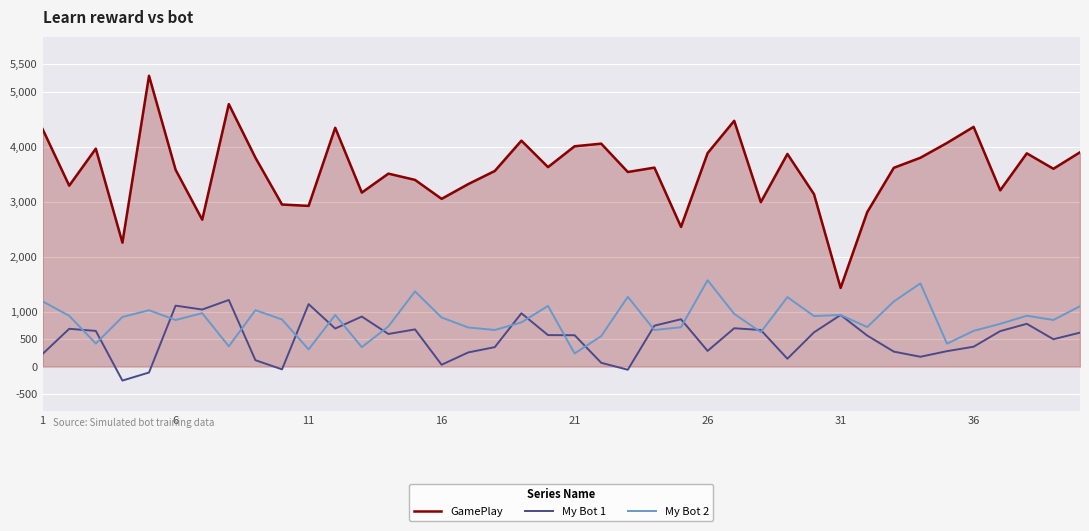

True or false: GamePlay and My Bot 2 cross at least once.

False